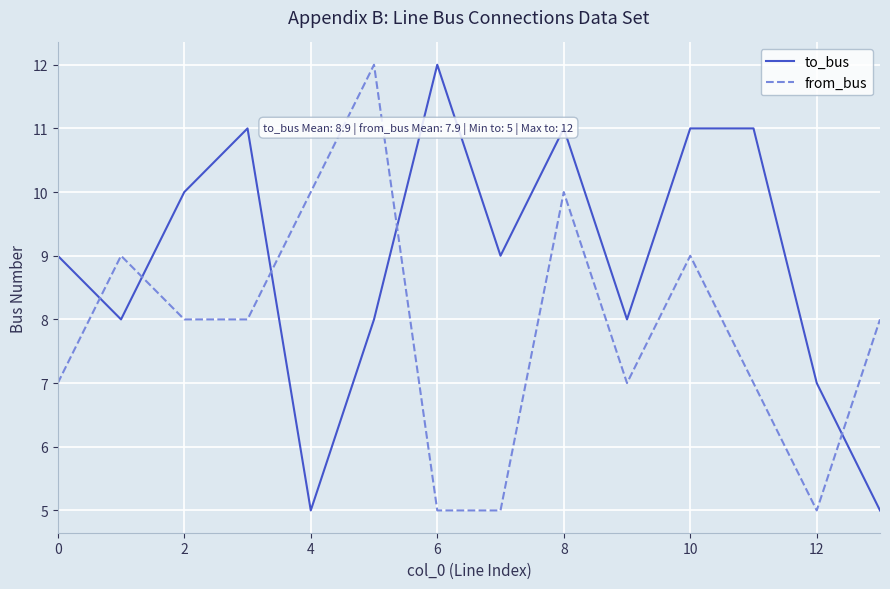

After their last crossing, which series has the higher values: to_bus or from_bus?

from_bus